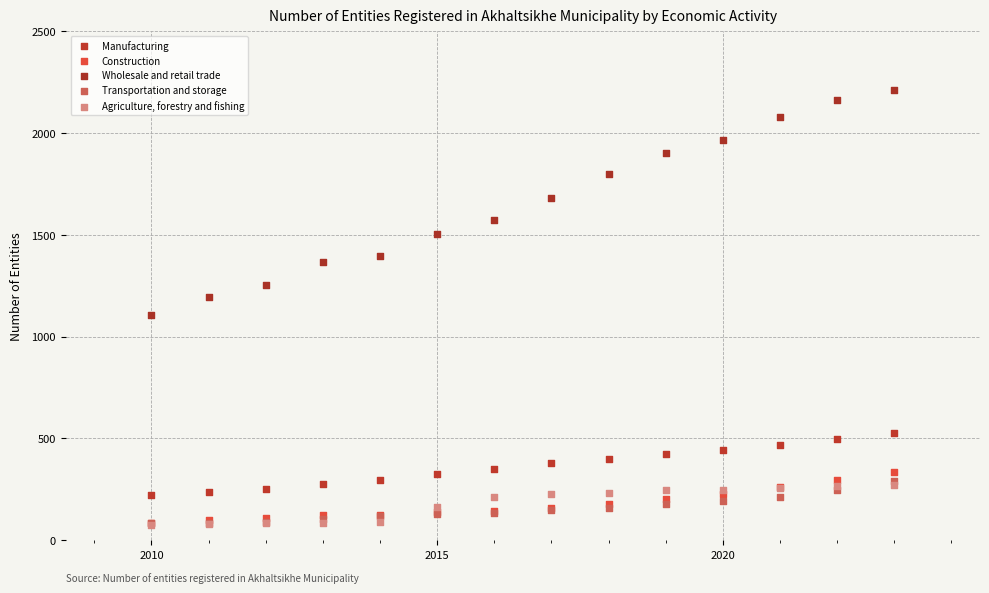

What are all the series names shown in the legend?

Manufacturing, Construction, Wholesale and retail trade, Transportation and storage, Agriculture, forestry and fishing